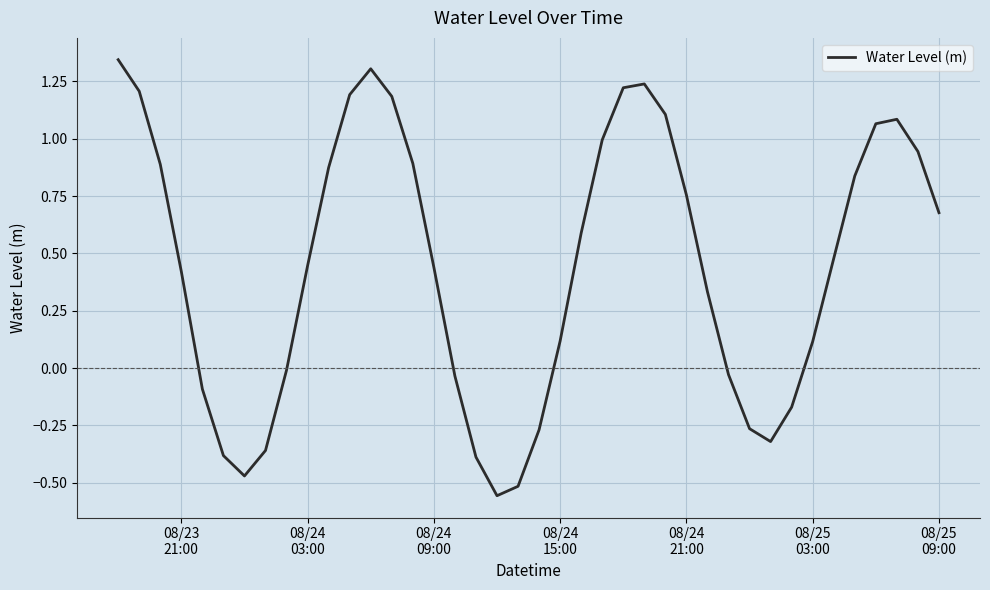

What is the difference between the maximum and second lowest values?

1.9